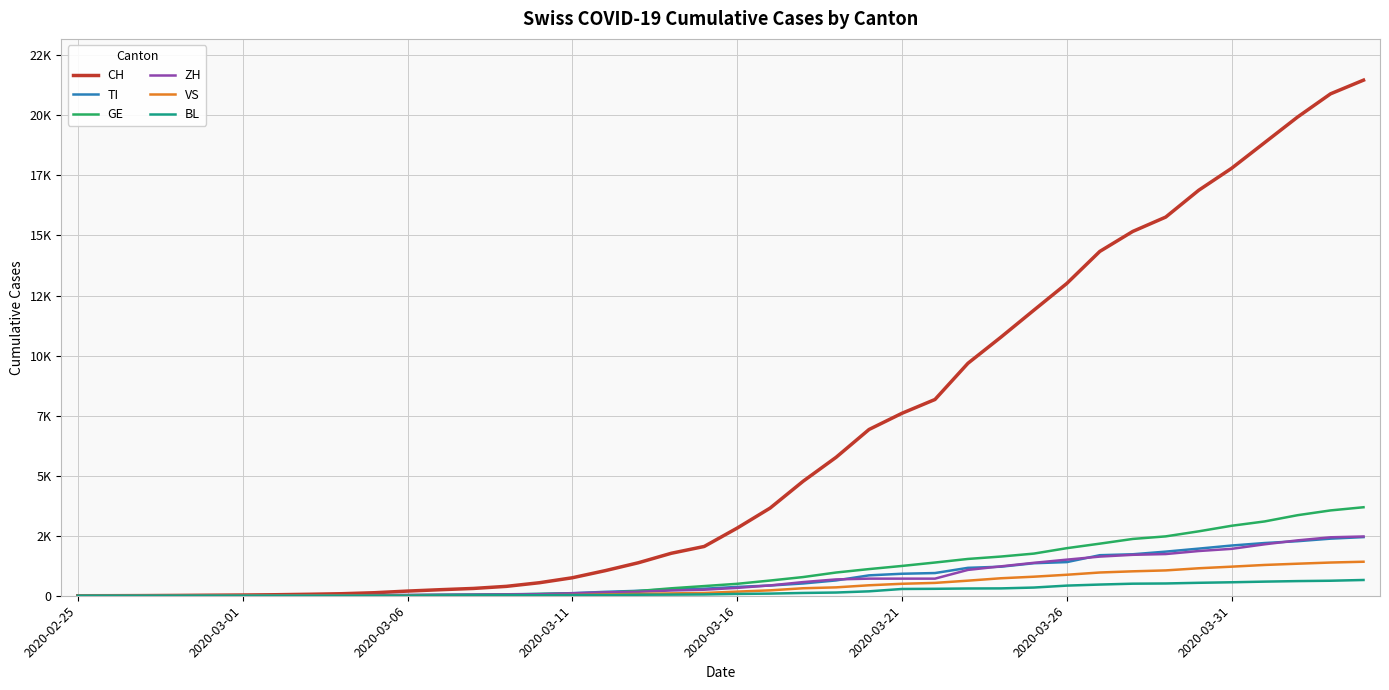

Does the chart display data point markers on the line(s)?

No